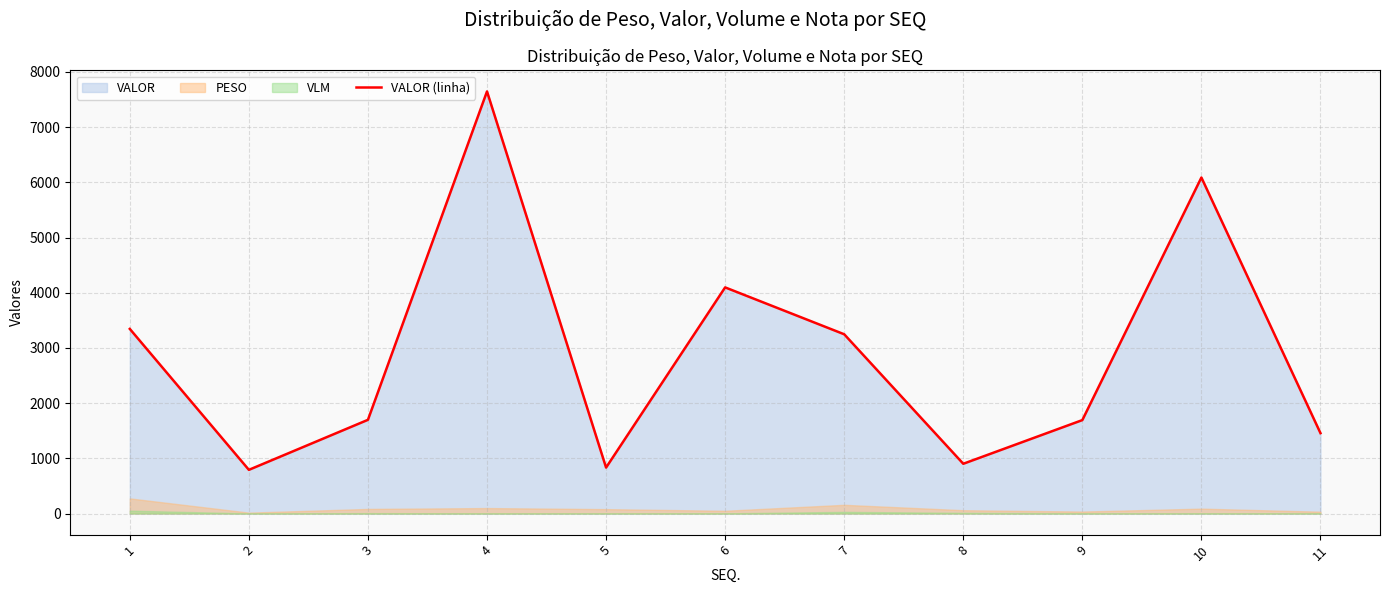

How many data points does each series have?

11